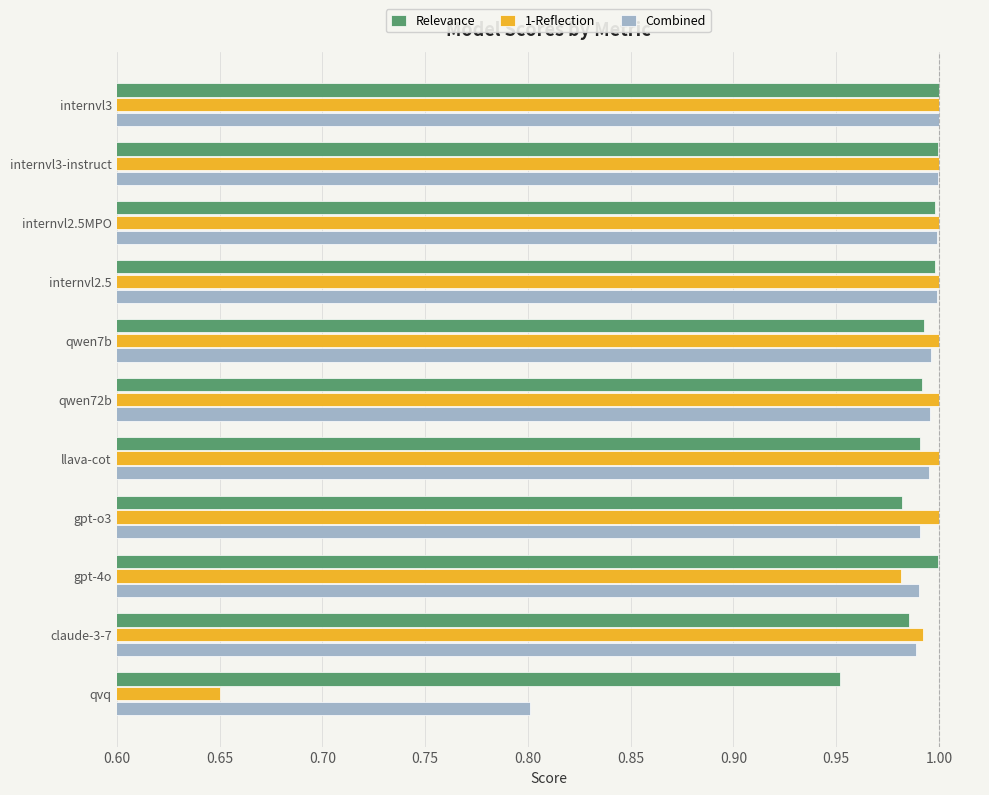

What is the difference between the second highest and minimum values in the Combined series?

0.2